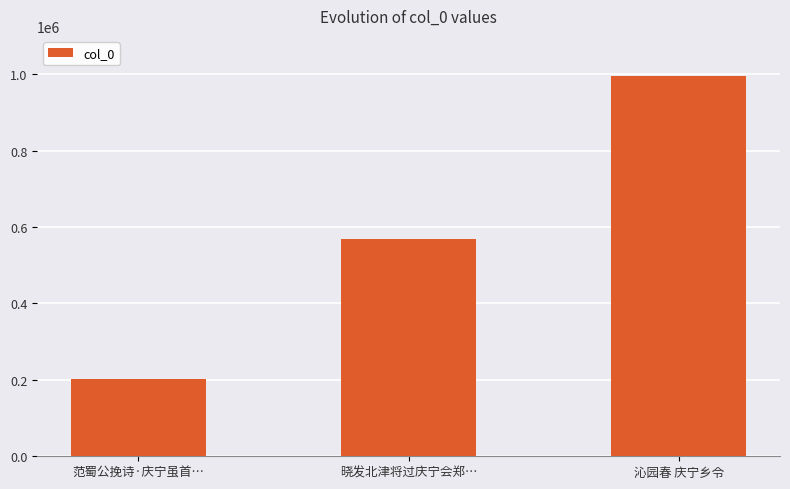

True or false: the data shows 568316 at 晓发北津将过庆宁会郑….

True